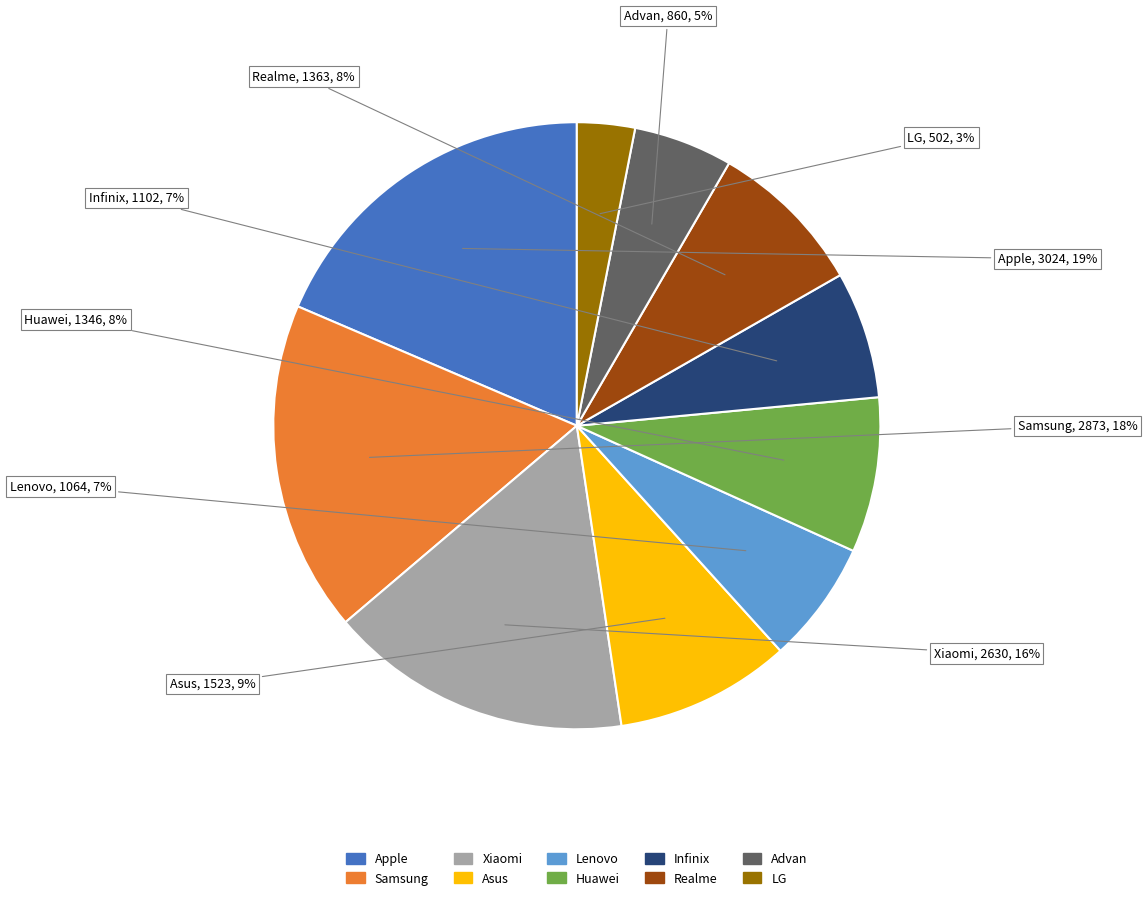

Do Infinix and Asus together represent more than half of the pie?

No